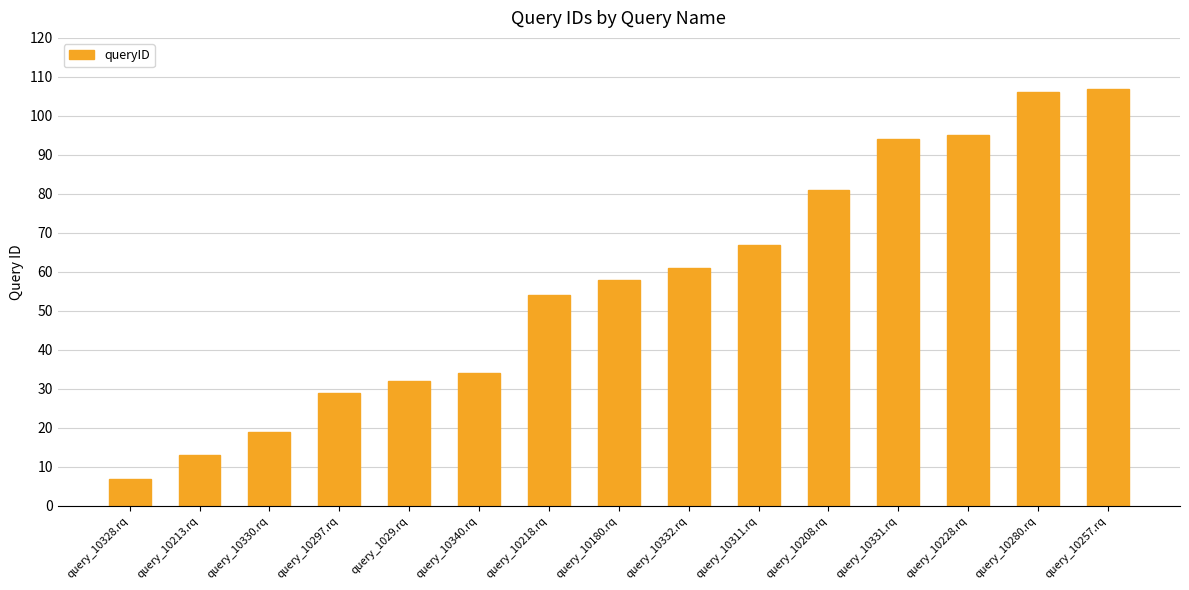

What is the minimum value shown in the chart?

7